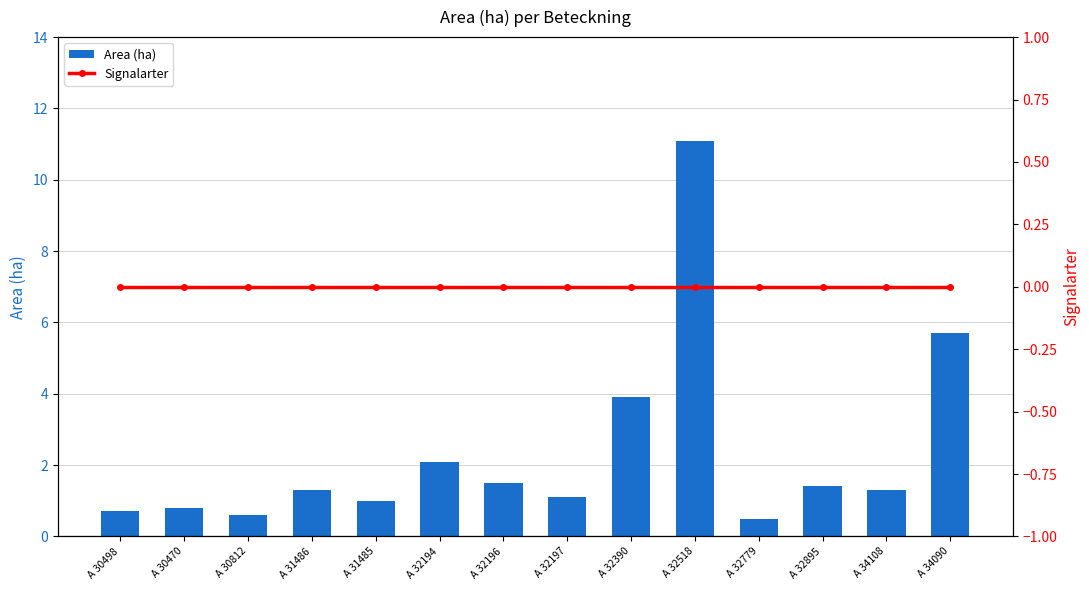

The value of Signalarter at A 32194 is 0.0. True or false?

True